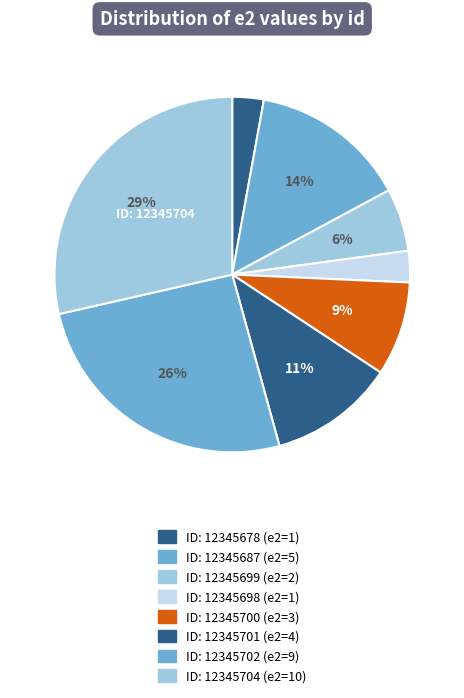

How many slices are in this pie chart?

8